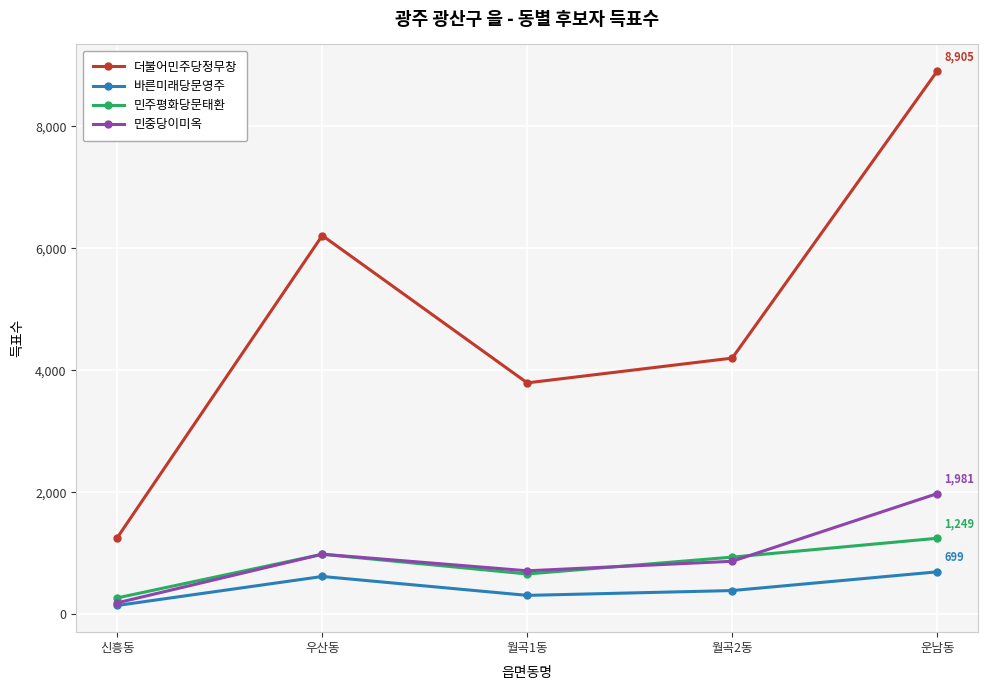

True or false: 더불어민주당정무창 and 민중당이미옥 cross at least once.

False